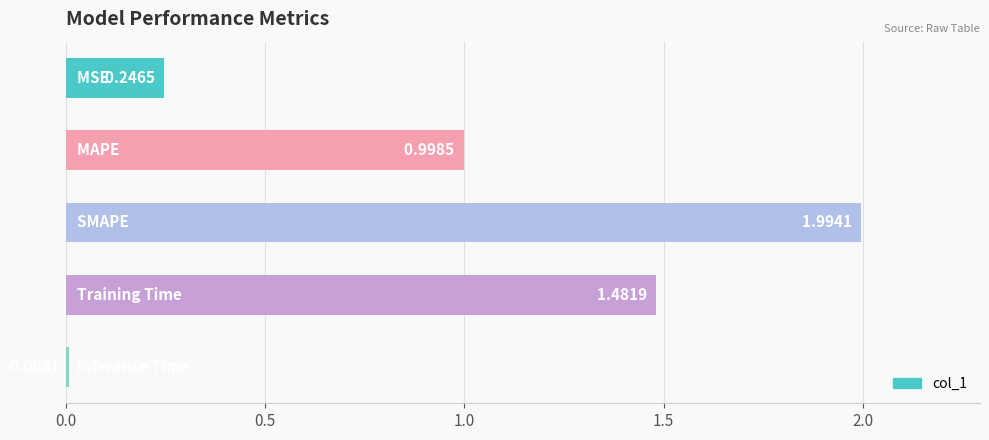

What is the average value?

0.9